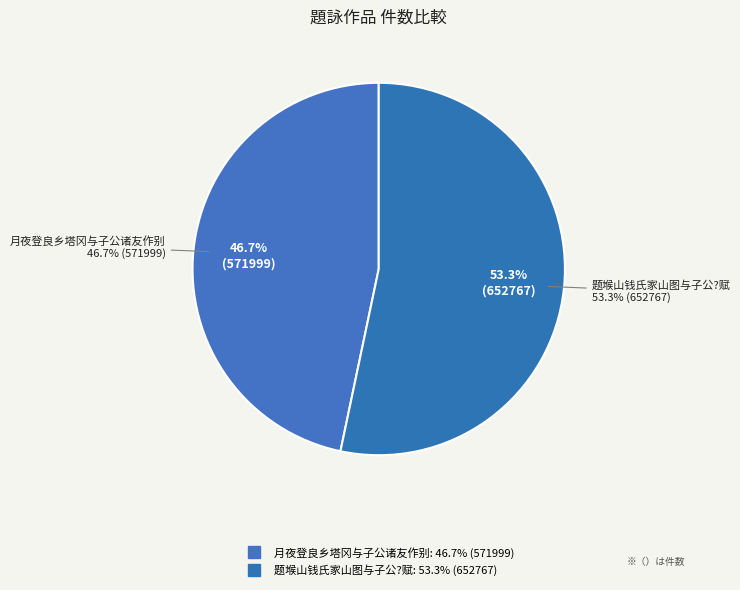

Which slice is the smallest?

月夜登良乡塔冈与子公诸友作别